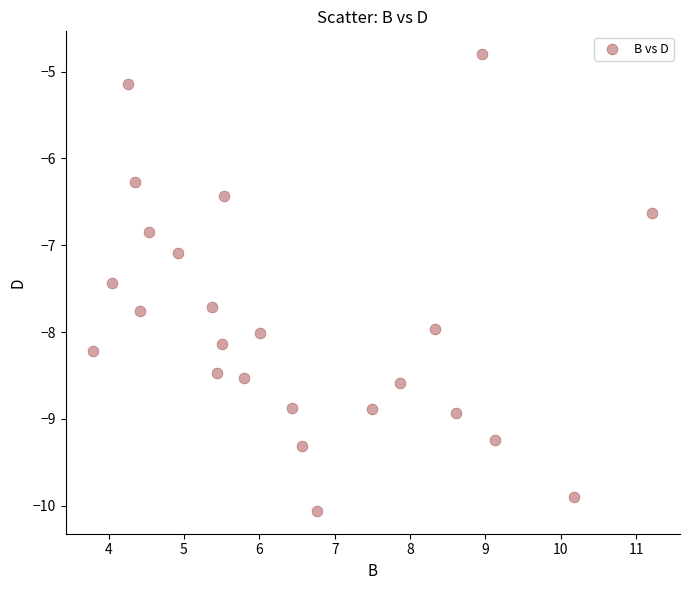

What is the range of X values (max minus min)?

7.4